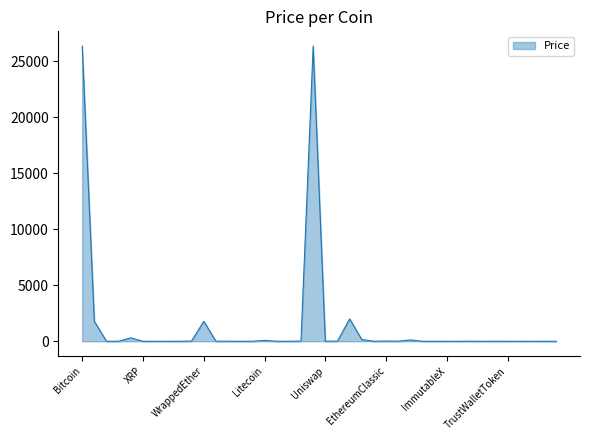

What is the greatest value displayed?

26370.2